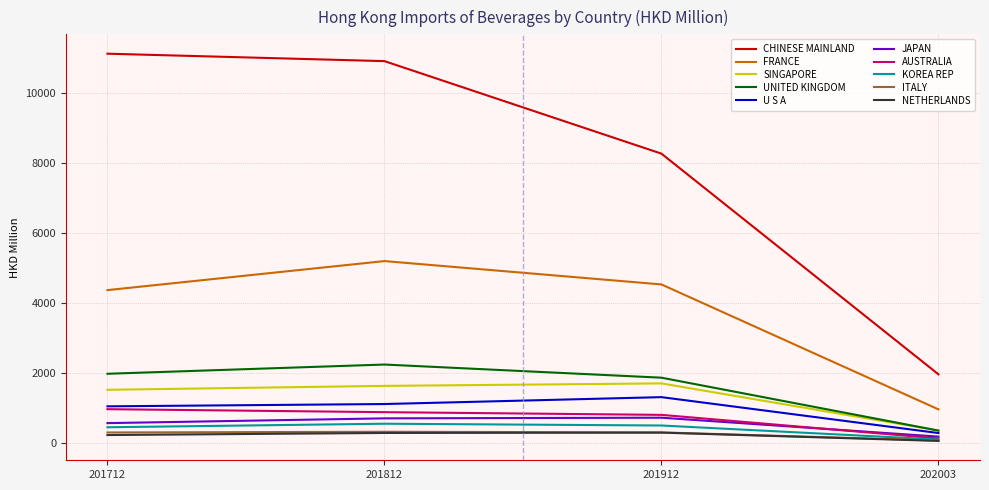

At which category is the sum across all series the highest?

201812